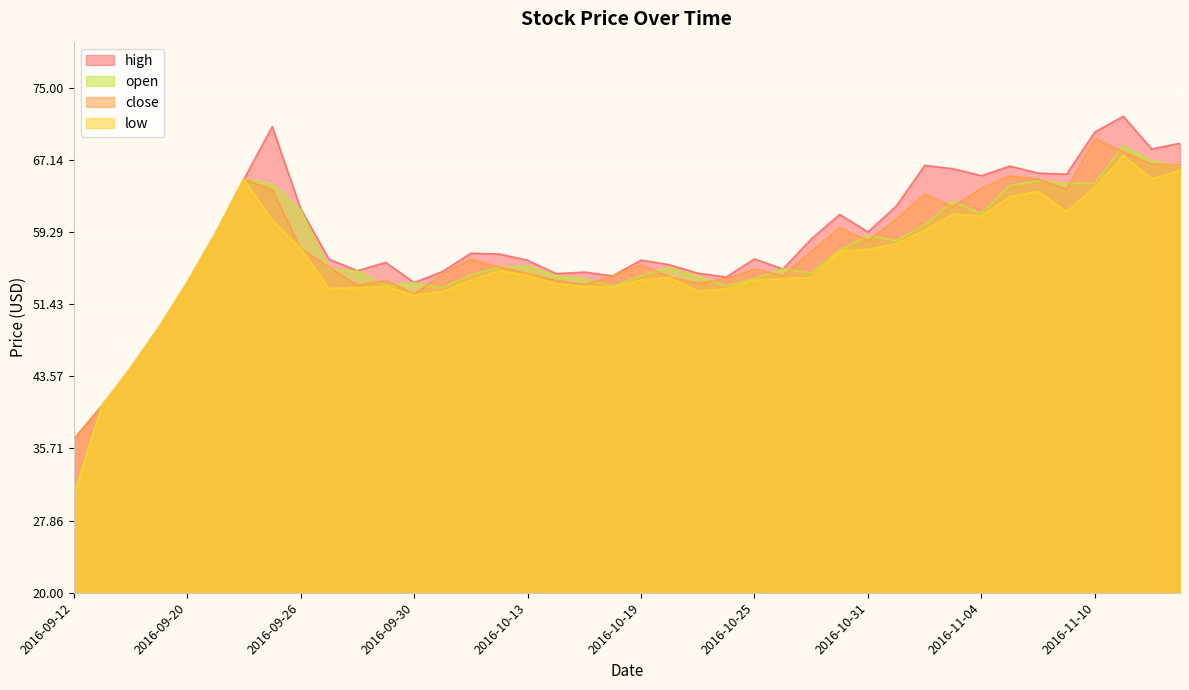

In close, how many points are lower than both neighbors (excluding endpoints)?

8